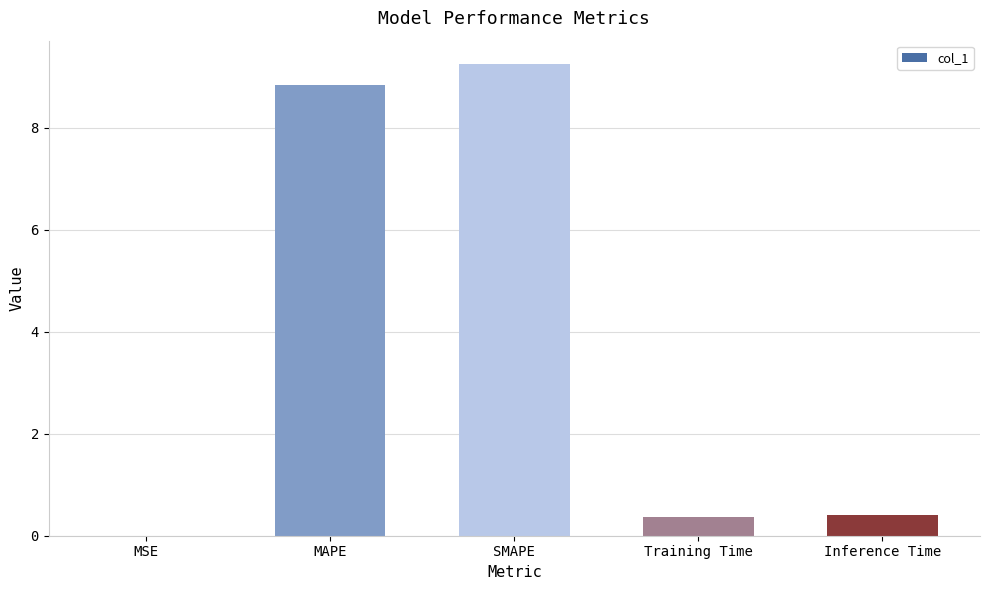

What is the sum of all values?

18.9